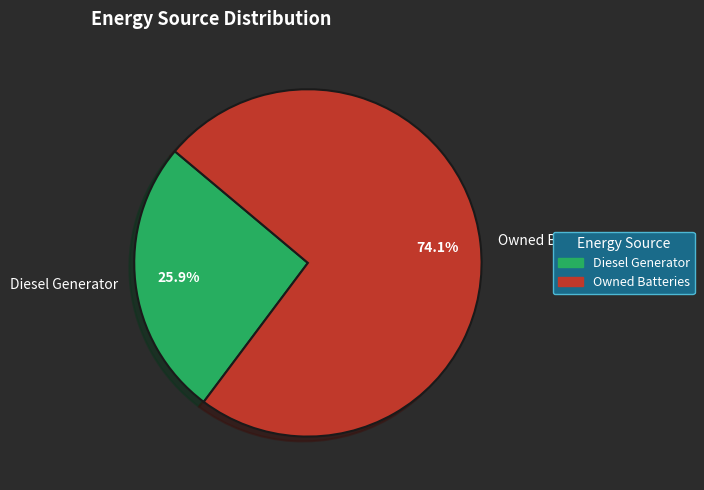

Approximately how many times larger is the value at Diesel Generator compared to Owned Batteries?

0.3